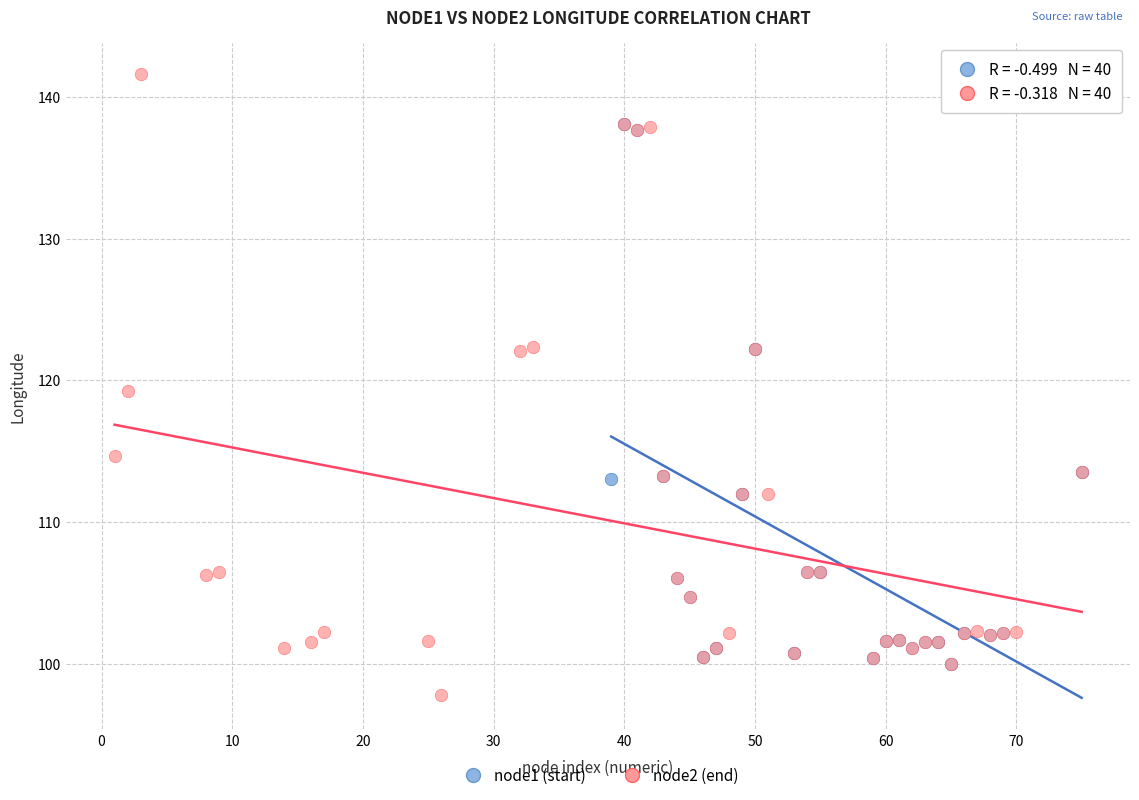

Which series has the largest Y range (max minus min)?

node2 (end)